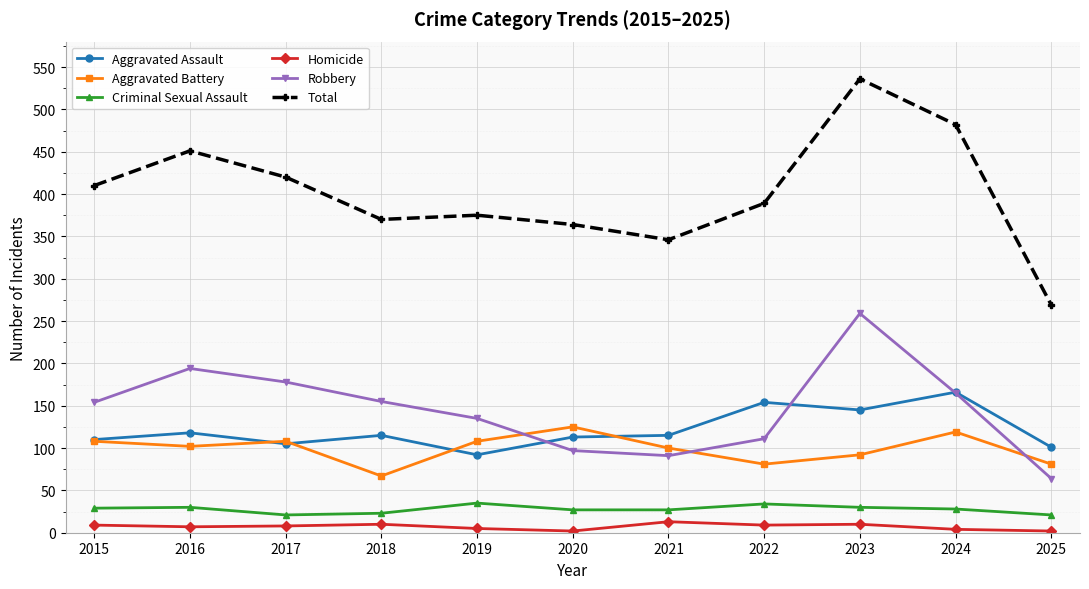

The Homicide series shows 5 at 2019. True or false?

True